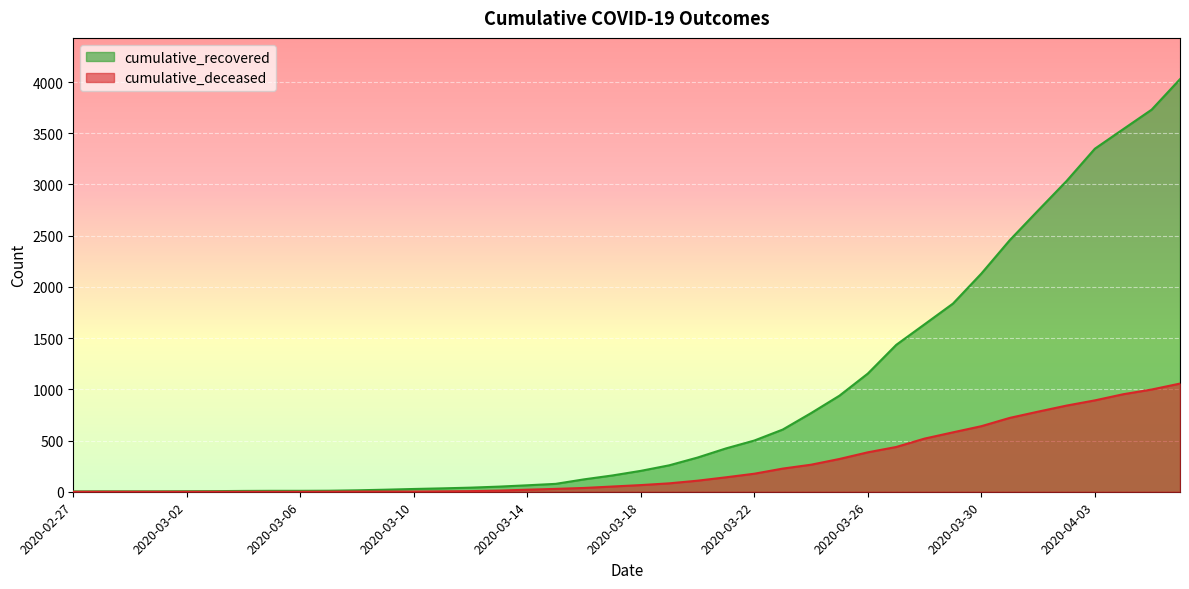

What is the value of the cumulative_deceased point at the 31st from the left?

519